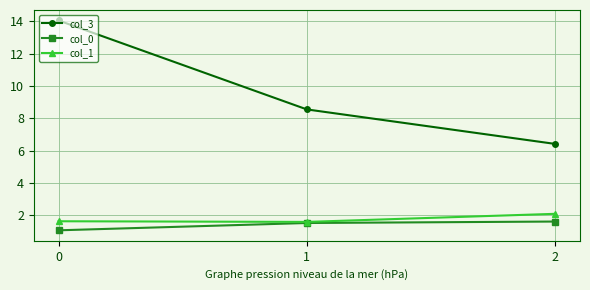

Does the chart display data point markers on the line(s)?

Yes